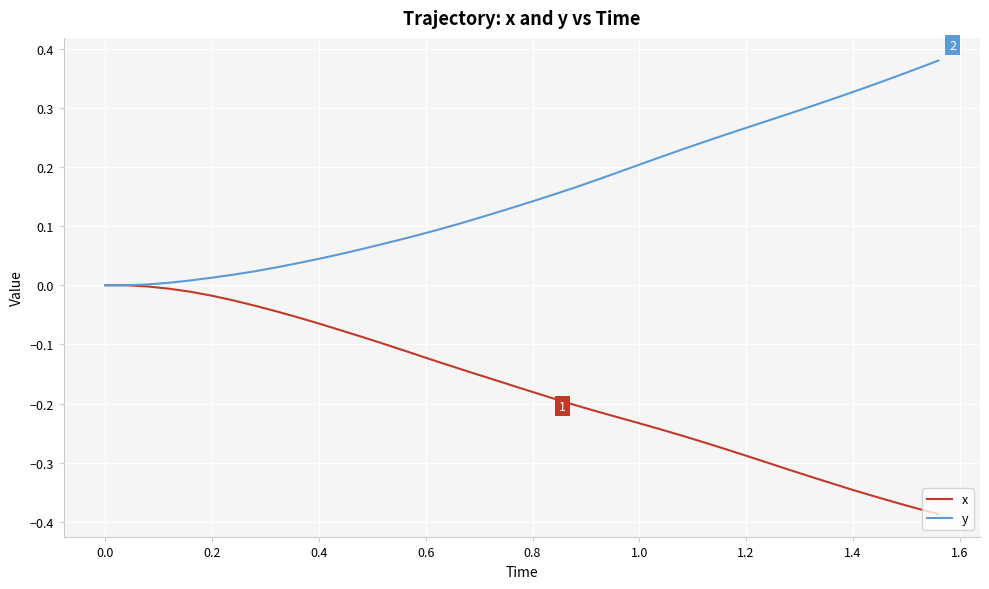

Which series has the largest total across all categories?

y